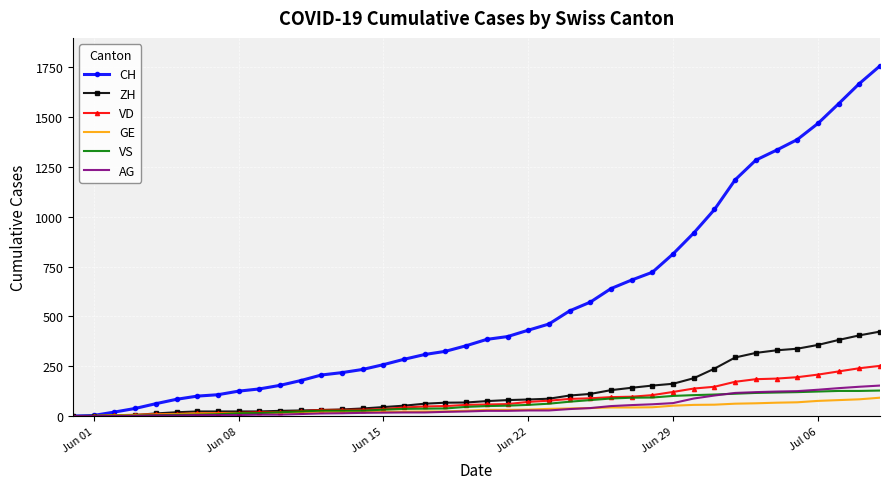

Which series has the largest range (max minus min)?

CH